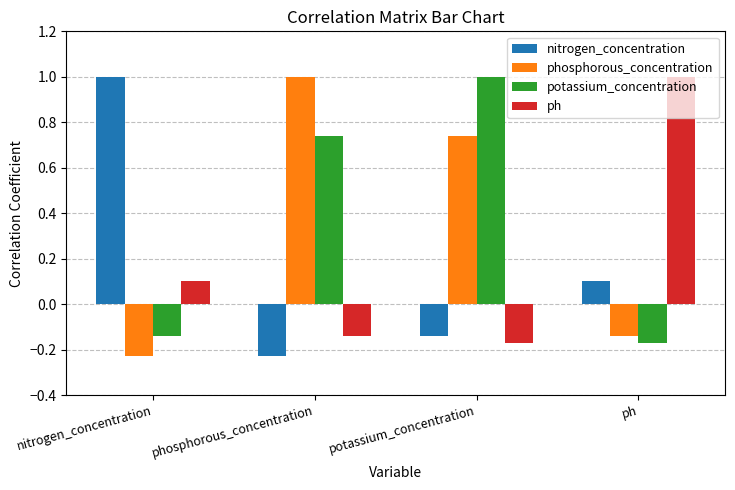

What is the total value across all series at potassium_concentration?

1.4